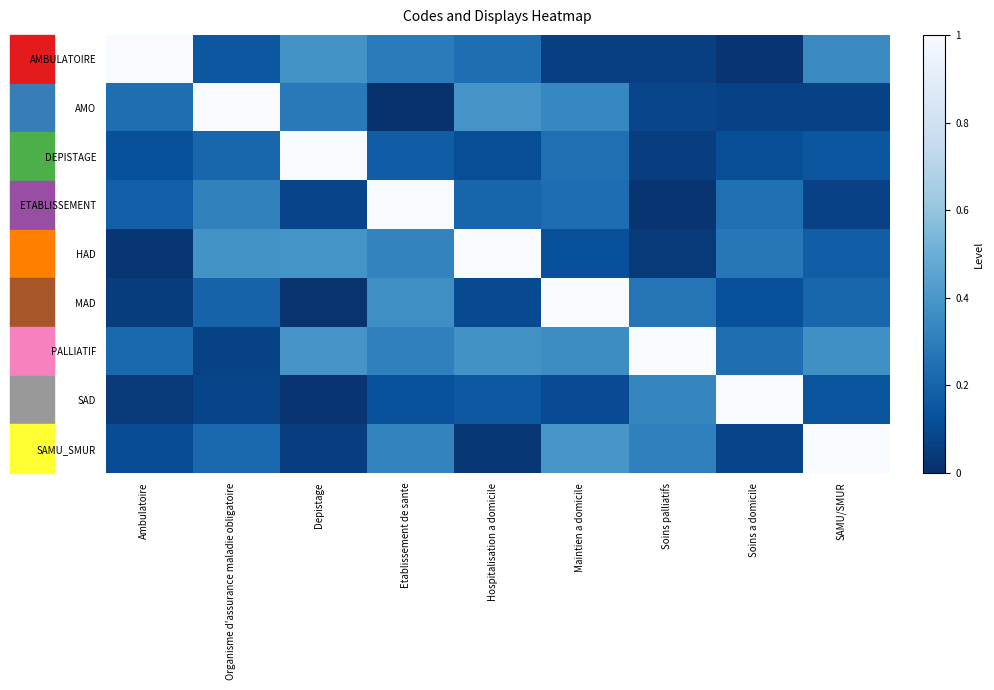

At how many categories does at least one series exceed 0?

9